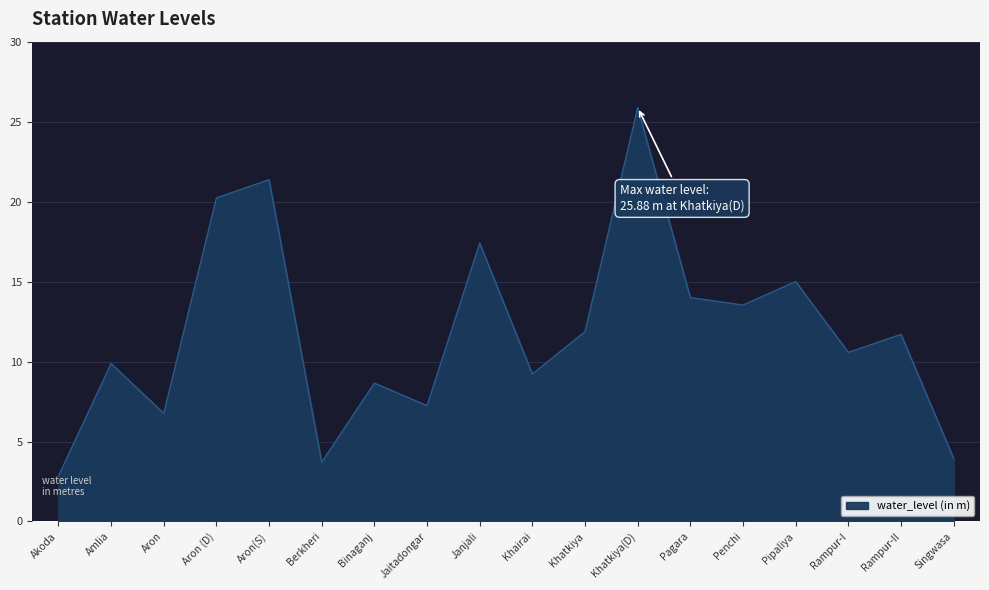

True or false: the data shows 21.4 at Aron(S).

True